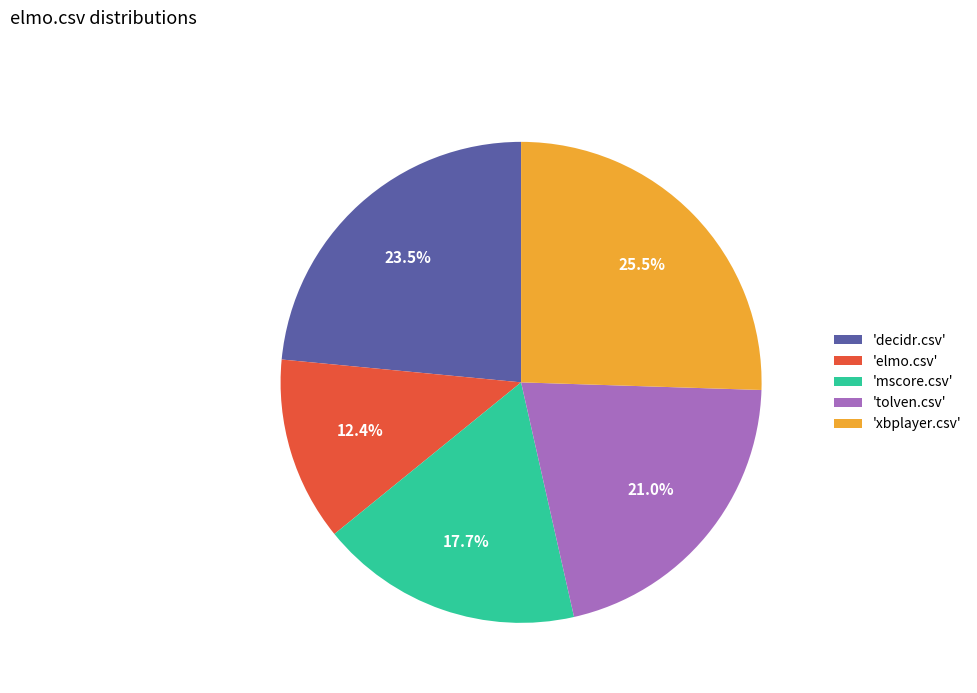

Is 'xbplayer.csv' the majority of the pie?

No